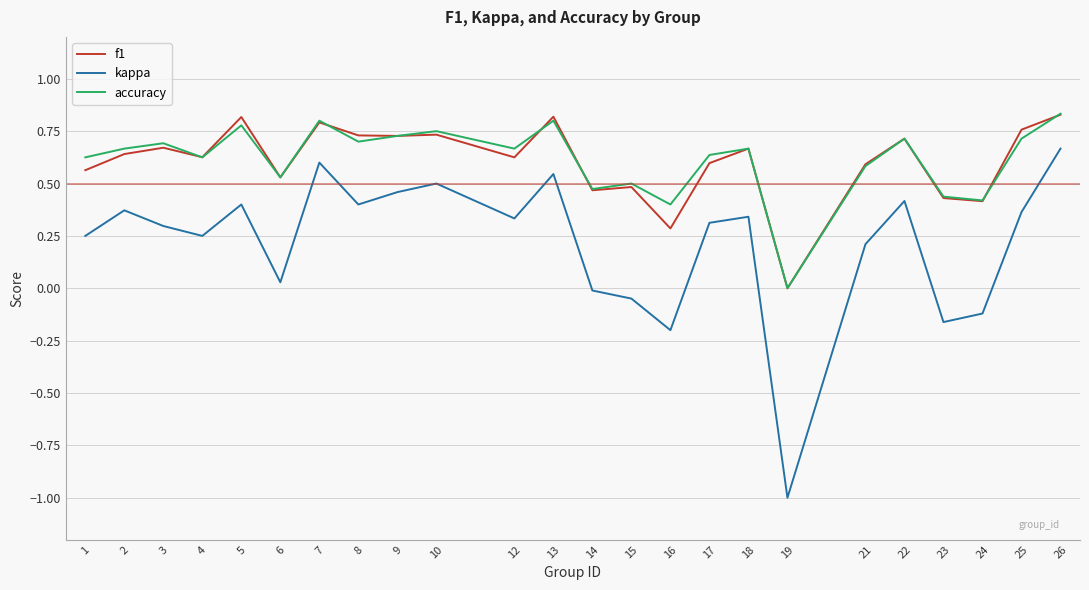

True or false: f1 has a value of 0.7 at 22.

True